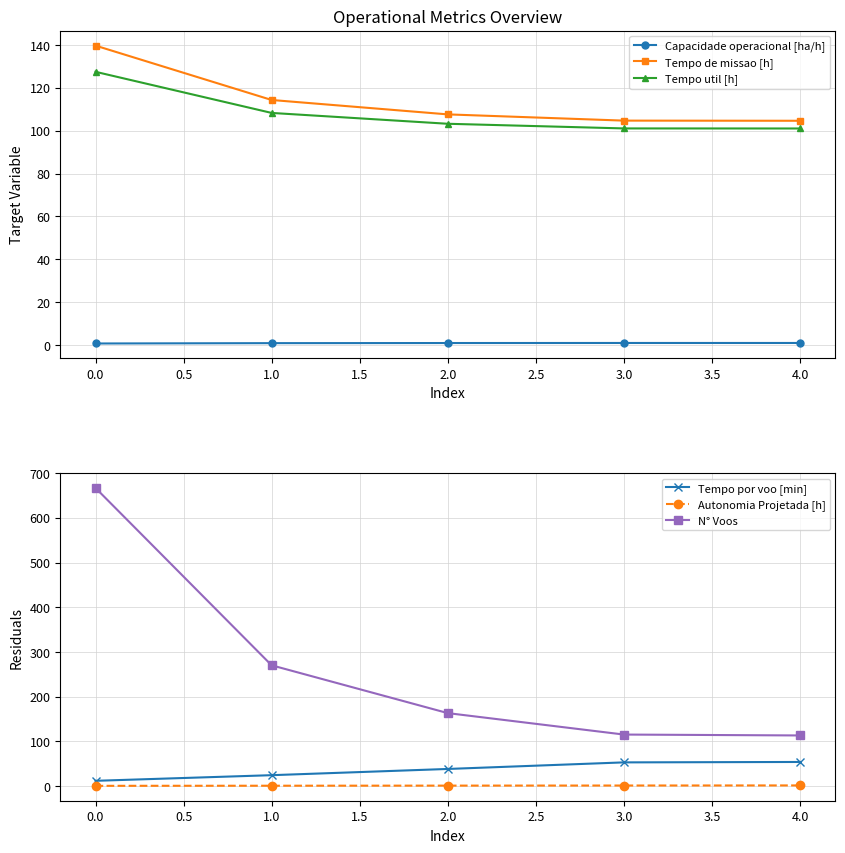

What is the sum of all Capacidade operacional [ha/h] values?

4.4